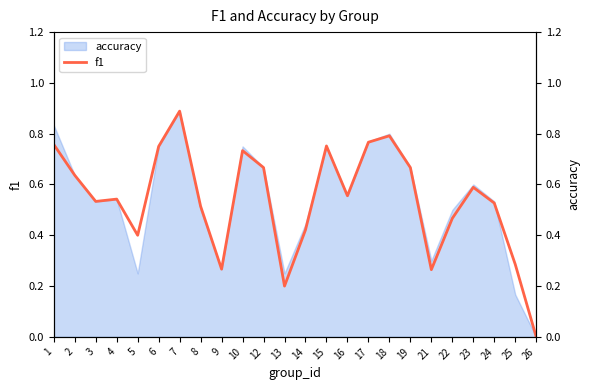

Does the chart display data point markers on the line(s)?

No